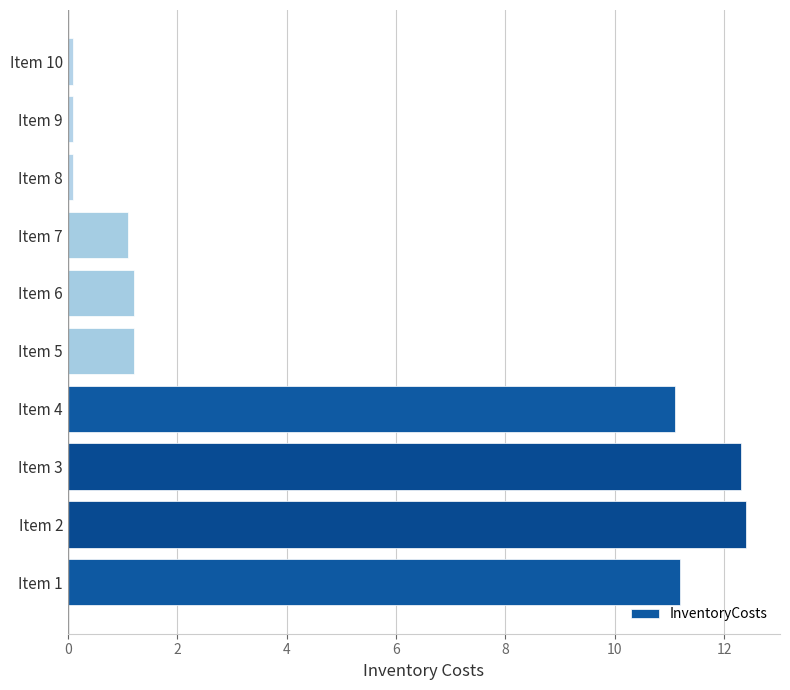

What is the change in value from Item 4 to Item 7?

-10.0